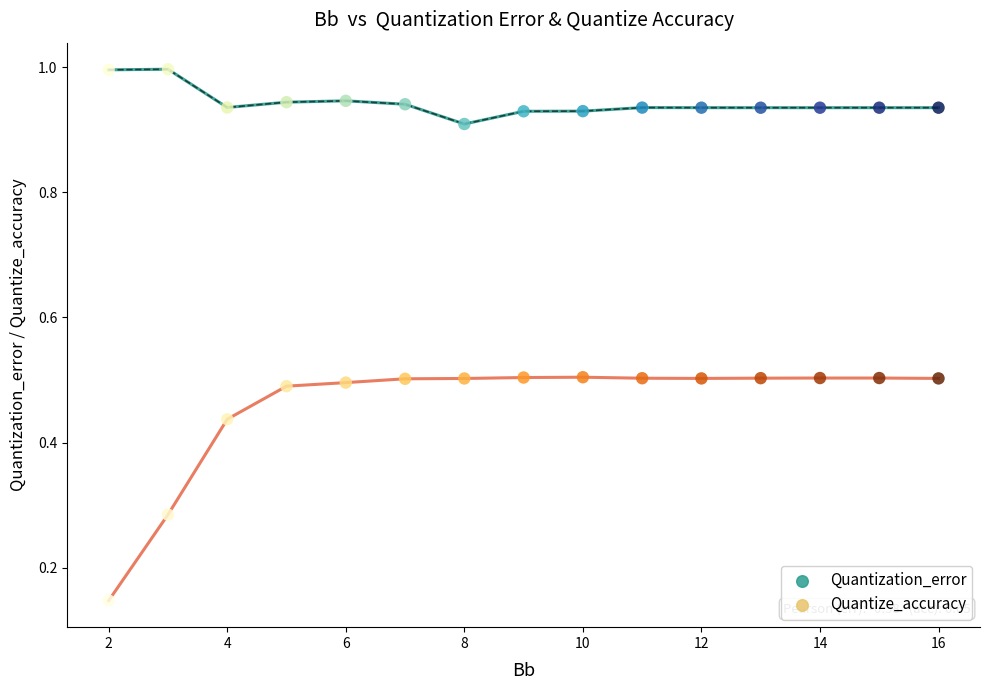

Which series reaches the maximum Y coordinate?

Quantization_error